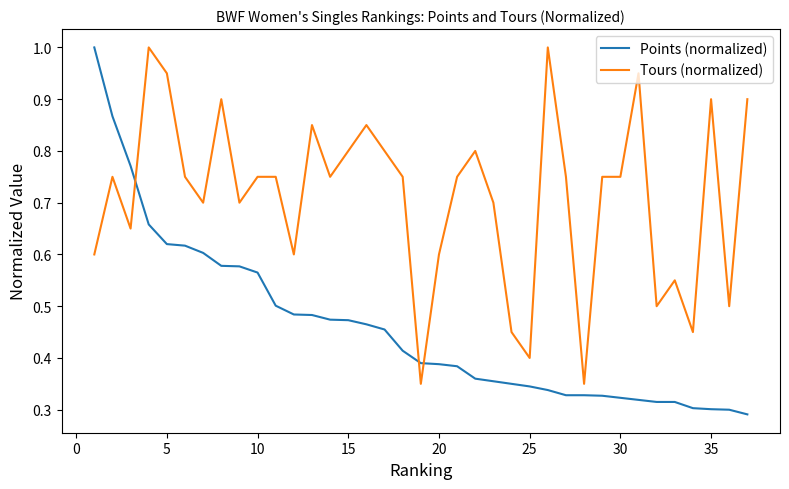

How many lines are shown in the chart?

2